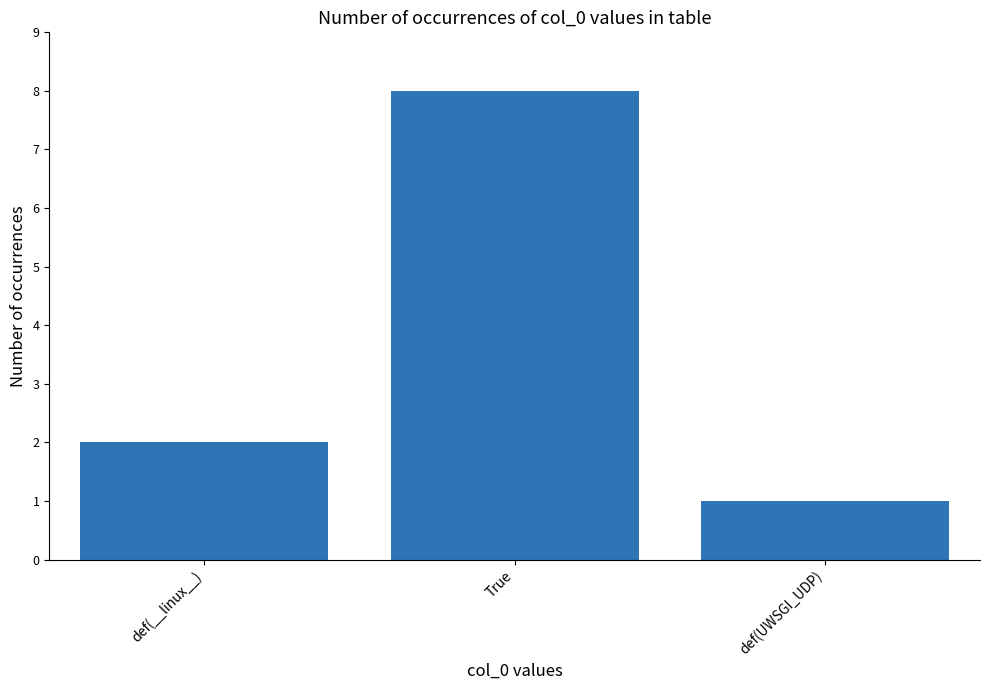

Rank the categories by value from highest to lowest.

True, def(__linux__), def(UWSGI_UDP)